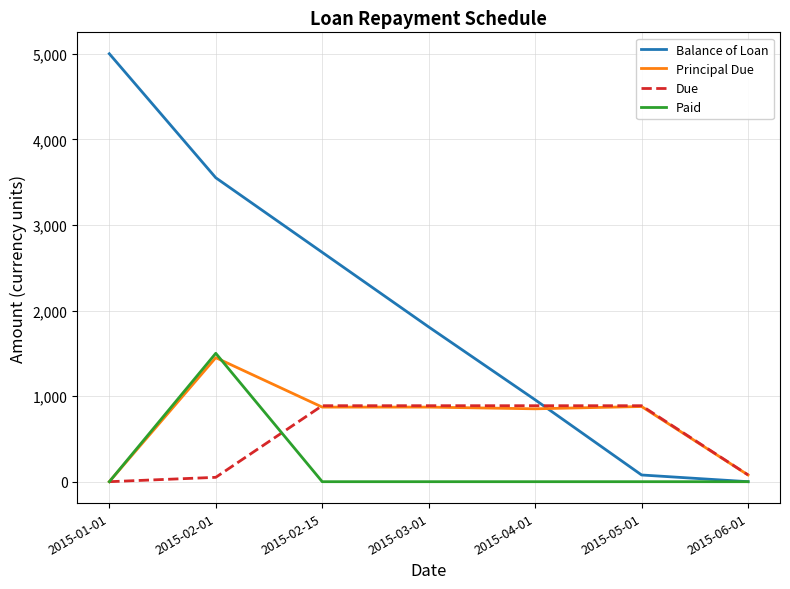

Where is Balance of Loan nearest to the value 2500?

2015-02-15